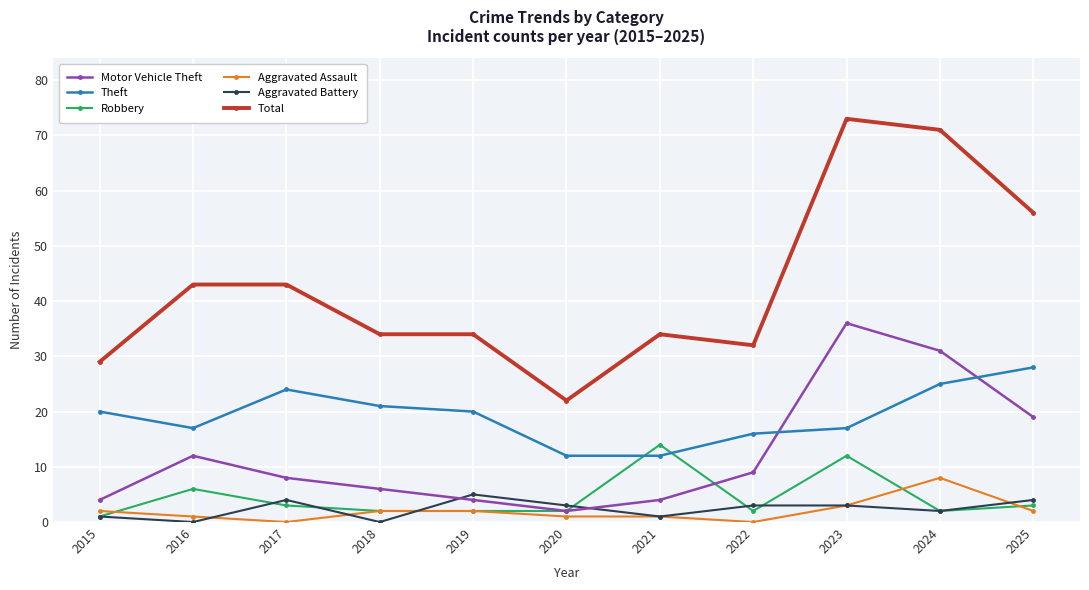

Between 2018 and 2025, which series saw the biggest shift?

Total